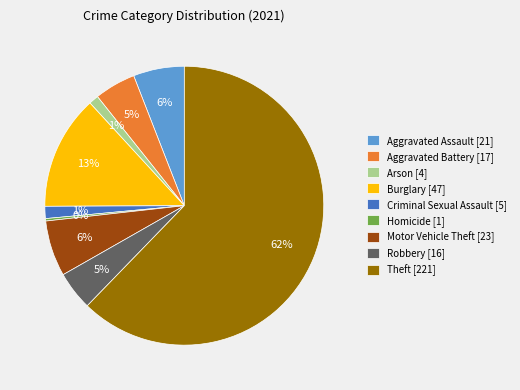

How many slices are in this pie chart?

9